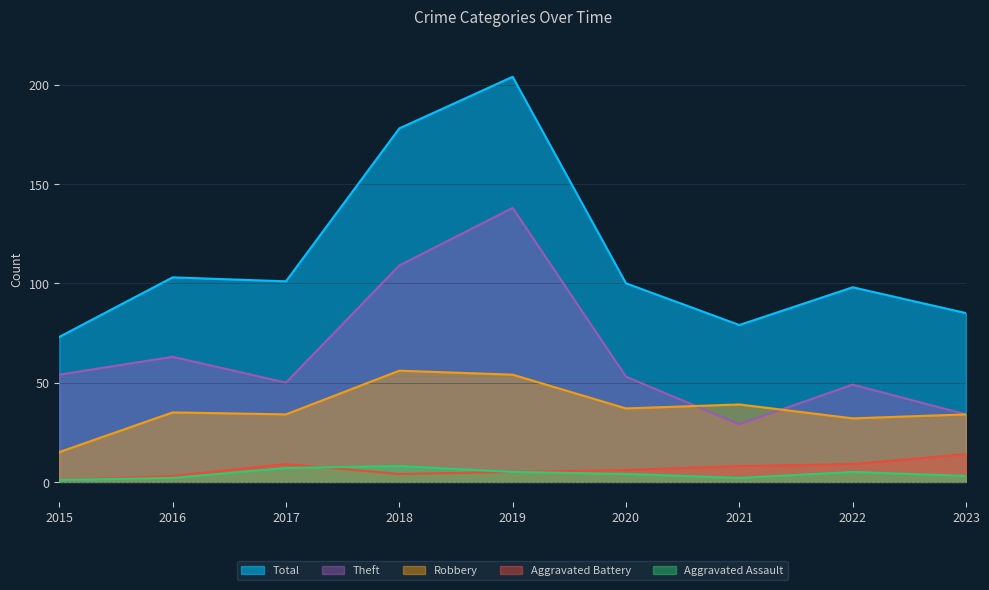

At how many categories does at least one series exceed 162?

2